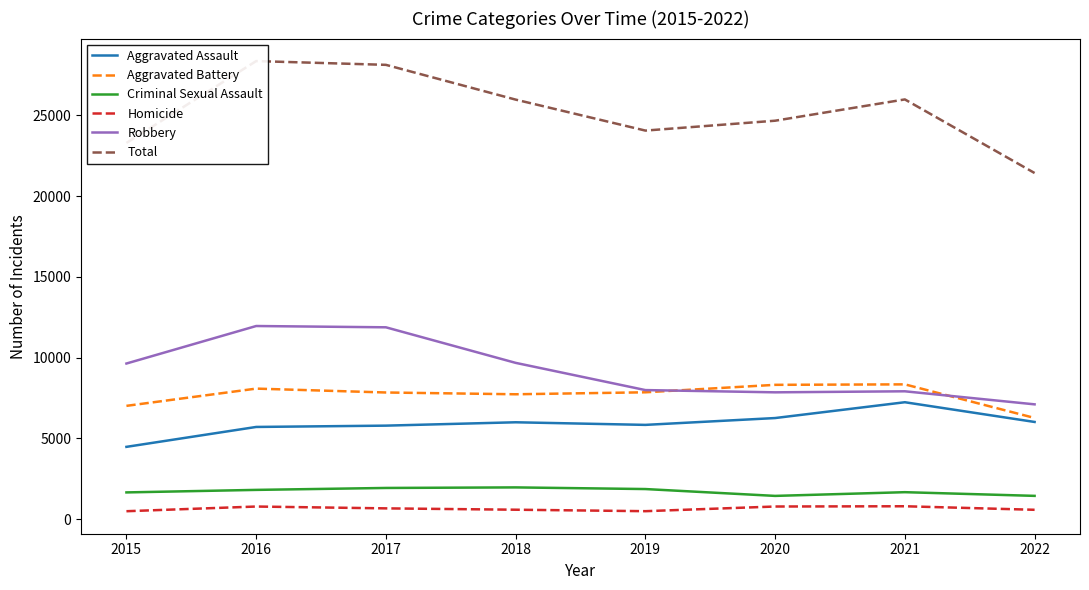

What value does the Robbery series have at 2017?

11880